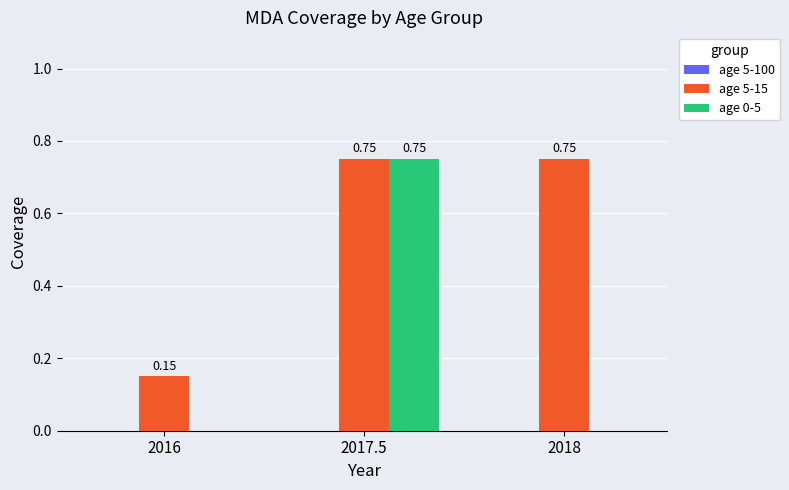

What is the sum of the age 5-15 values at 2017.5 and 2016?

0.9